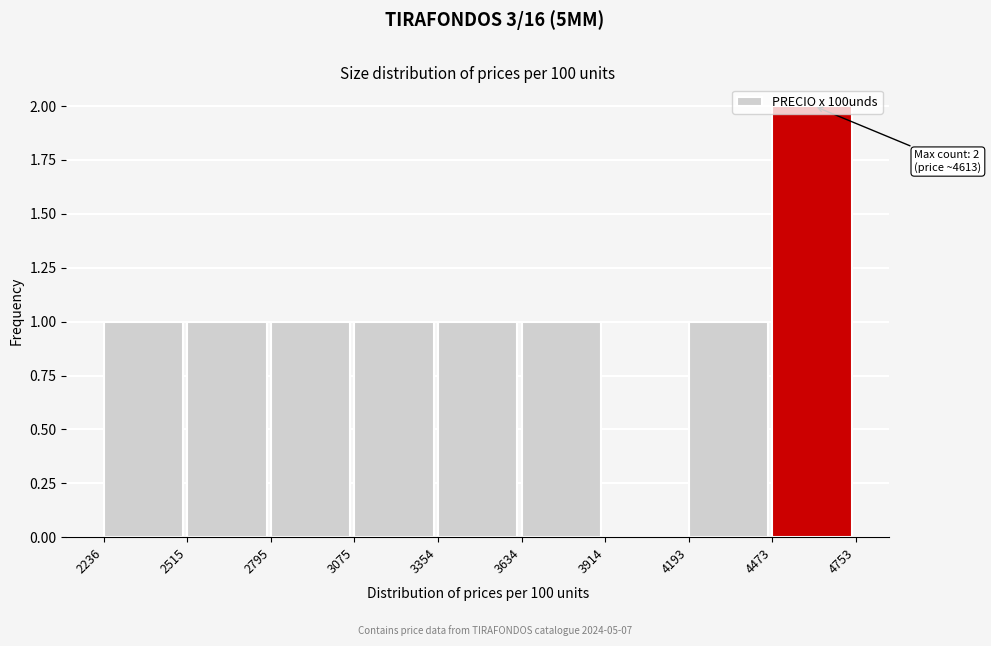

Which range on the x-axis has the tallest bar?

4473 to 4753